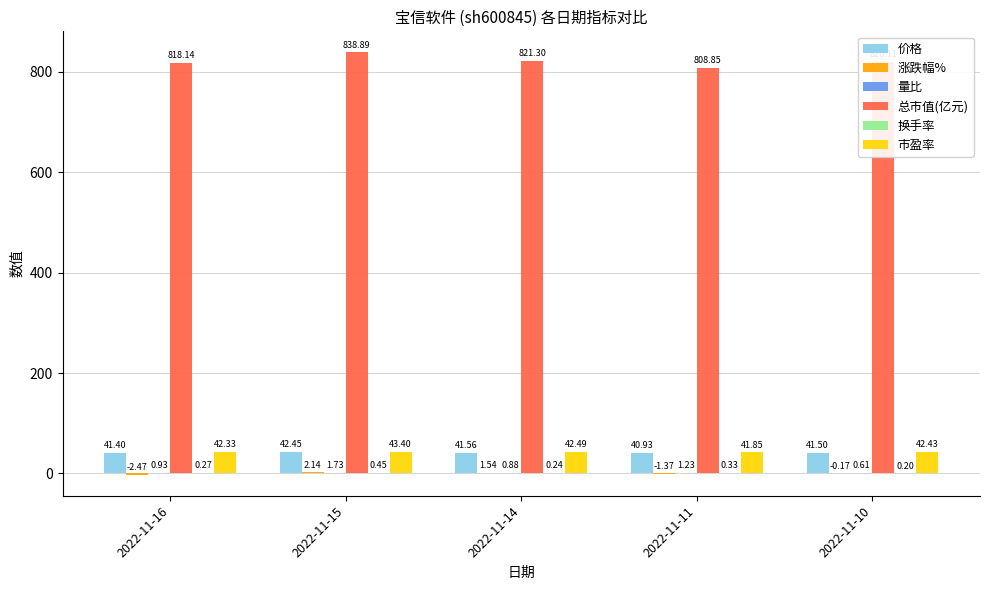

At which category is the sum across all series the highest?

2022-11-15